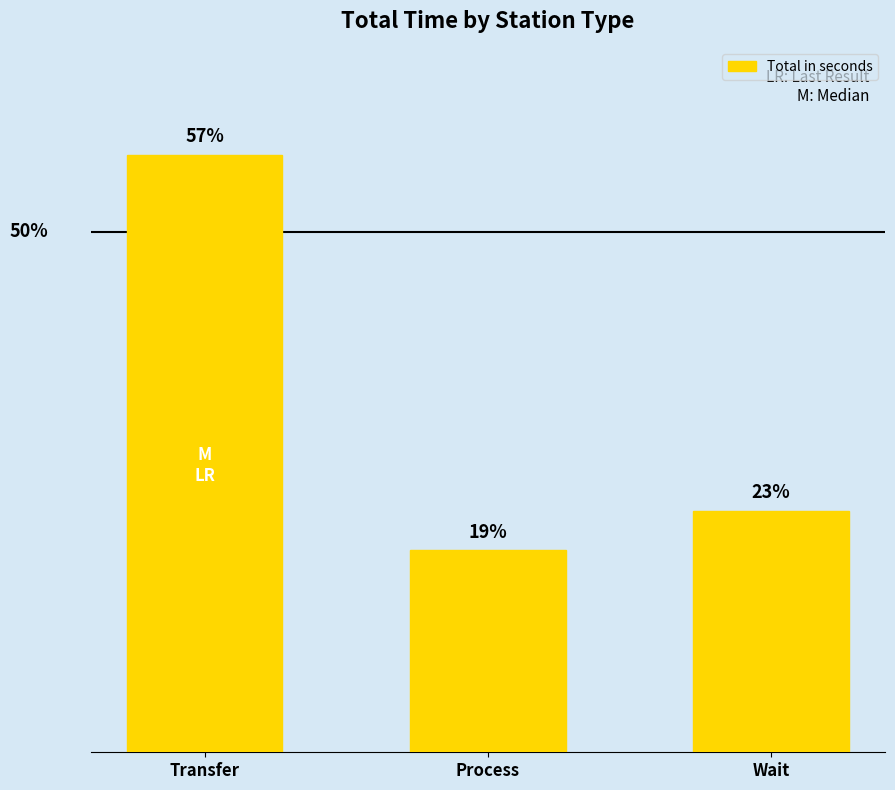

What is the sum of the values at Wait and Transfer?

295